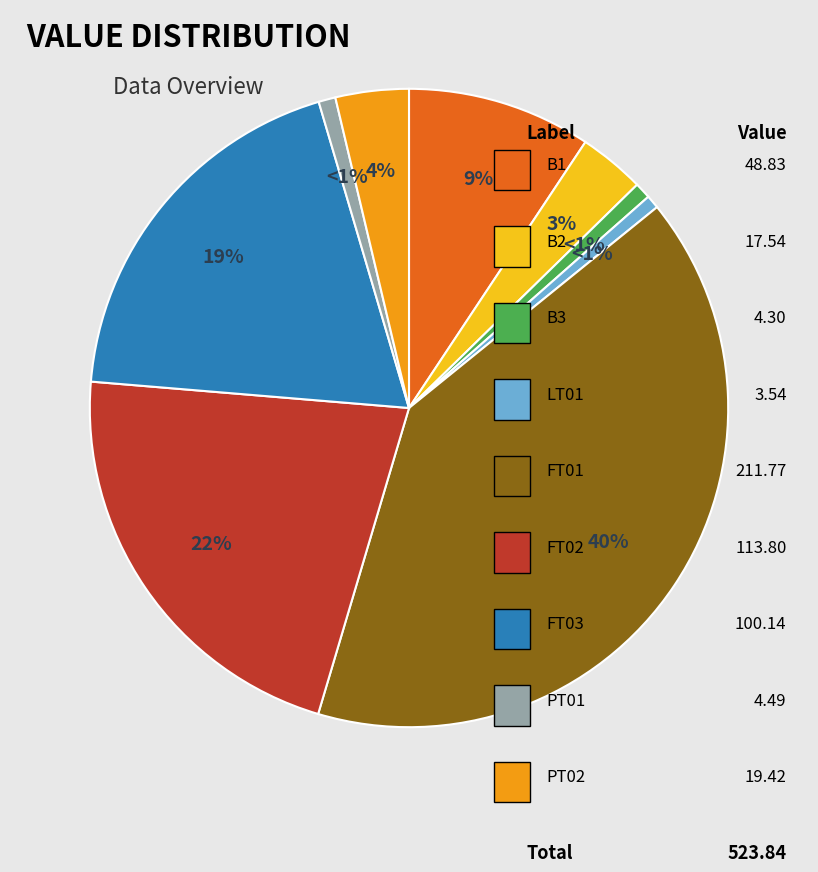

Does any single category account for the majority?

No